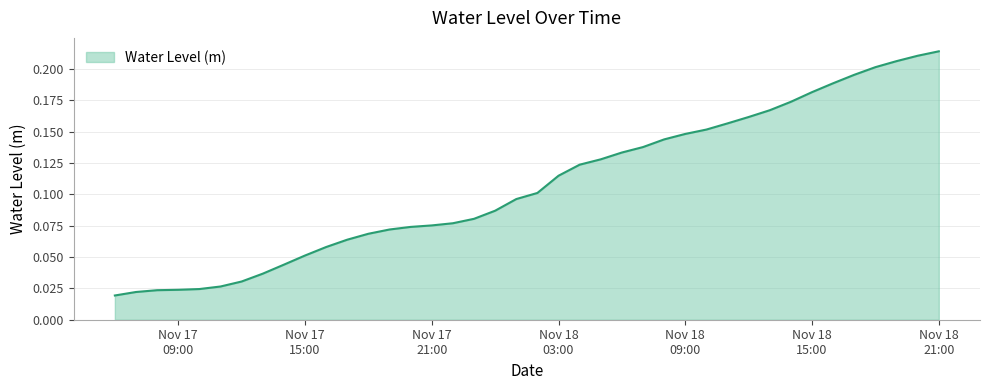

What is the sum of all values?

4.3